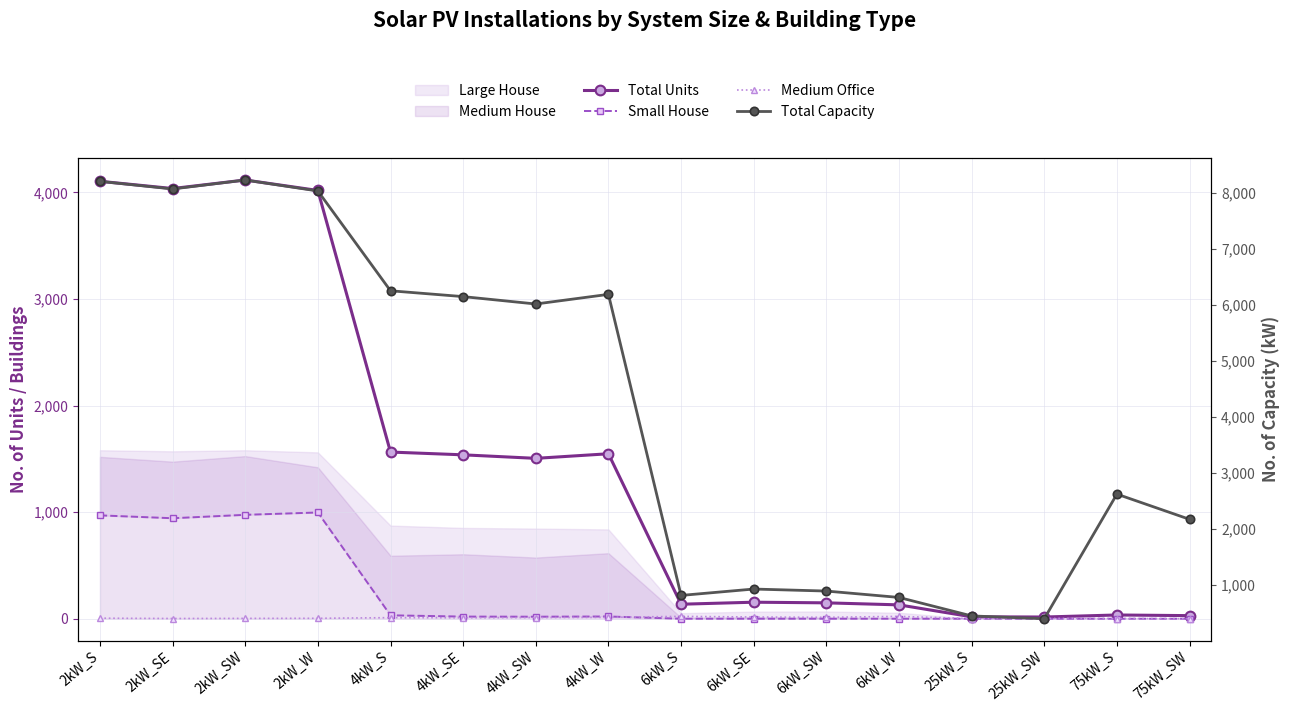

How many interior local valleys does the Total Capacity series have?

4